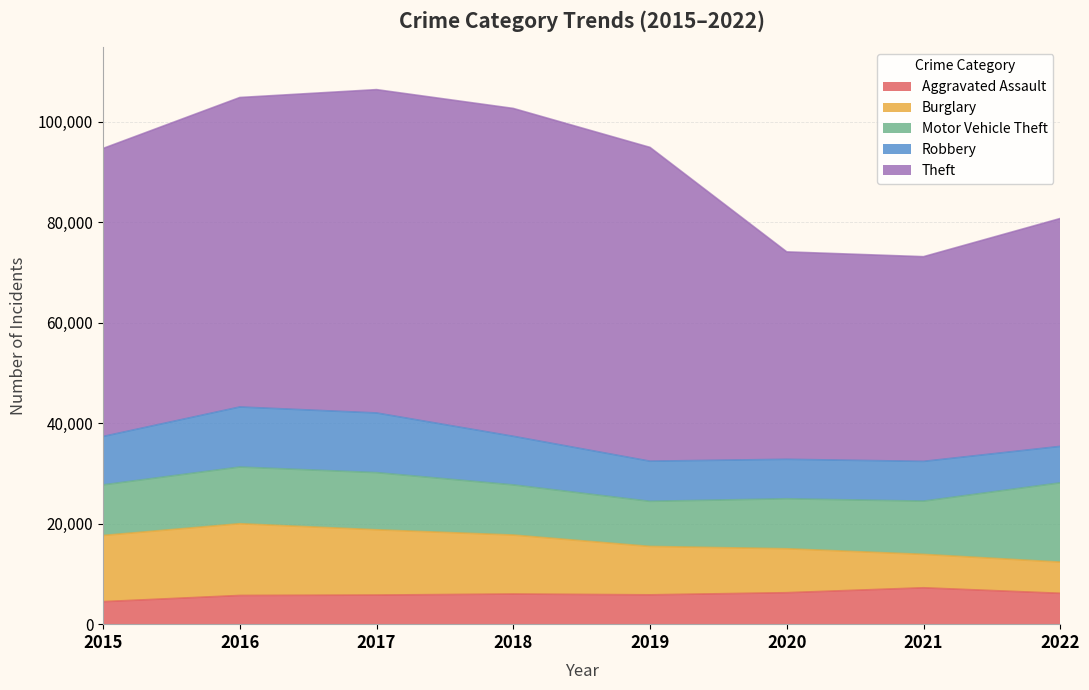

Reading left to right, extract all data points from this chart.

Aggravated Assault: 4480	5712	5793	6001	5840	6263	7242	6144
Burglary: 13184	14289	13001	11746	9639	8755	6658	6216
Motor Vehicle Theft: 10068	11286	11380	9983	8978	9953	10595	15780
Robbery: 9638	11960	11880	9679	7994	7855	7919	7259
Theft: 57350	61618	64380	65282	62480	41305	40757	45376